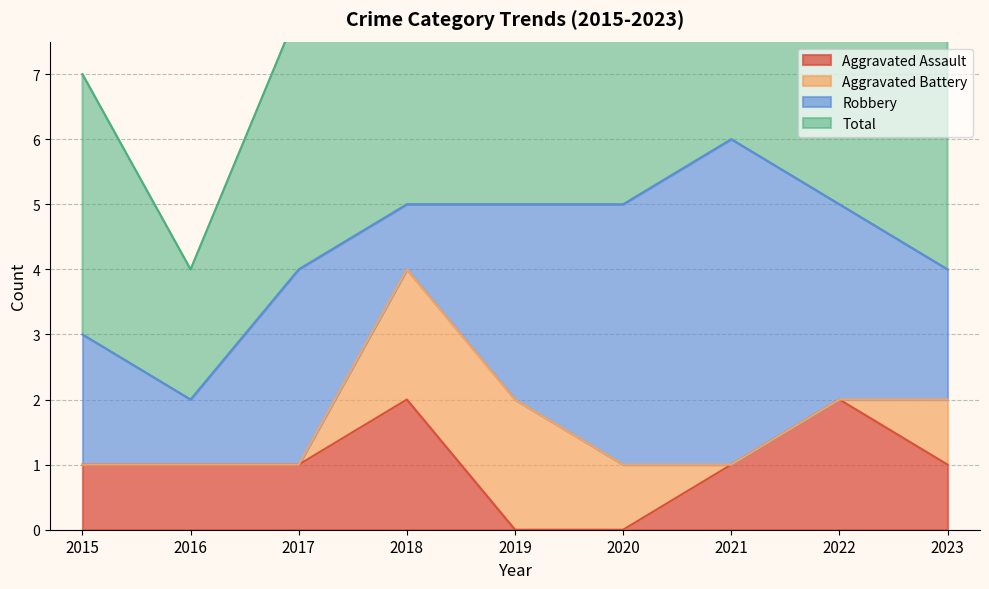

Is the value of Aggravated Assault at 2023 greater than the value of Total at 2018?

No